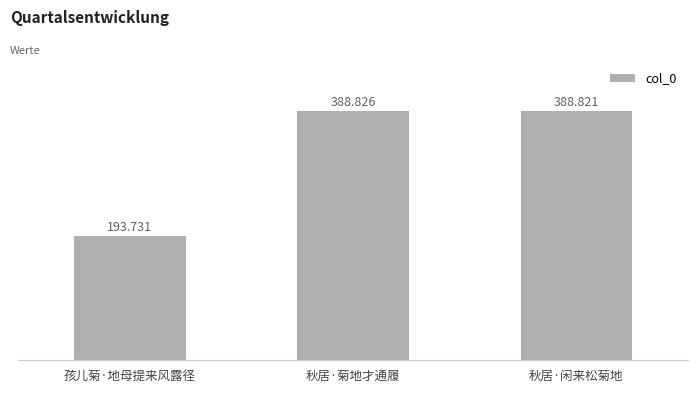

How many bars are there in total?

3